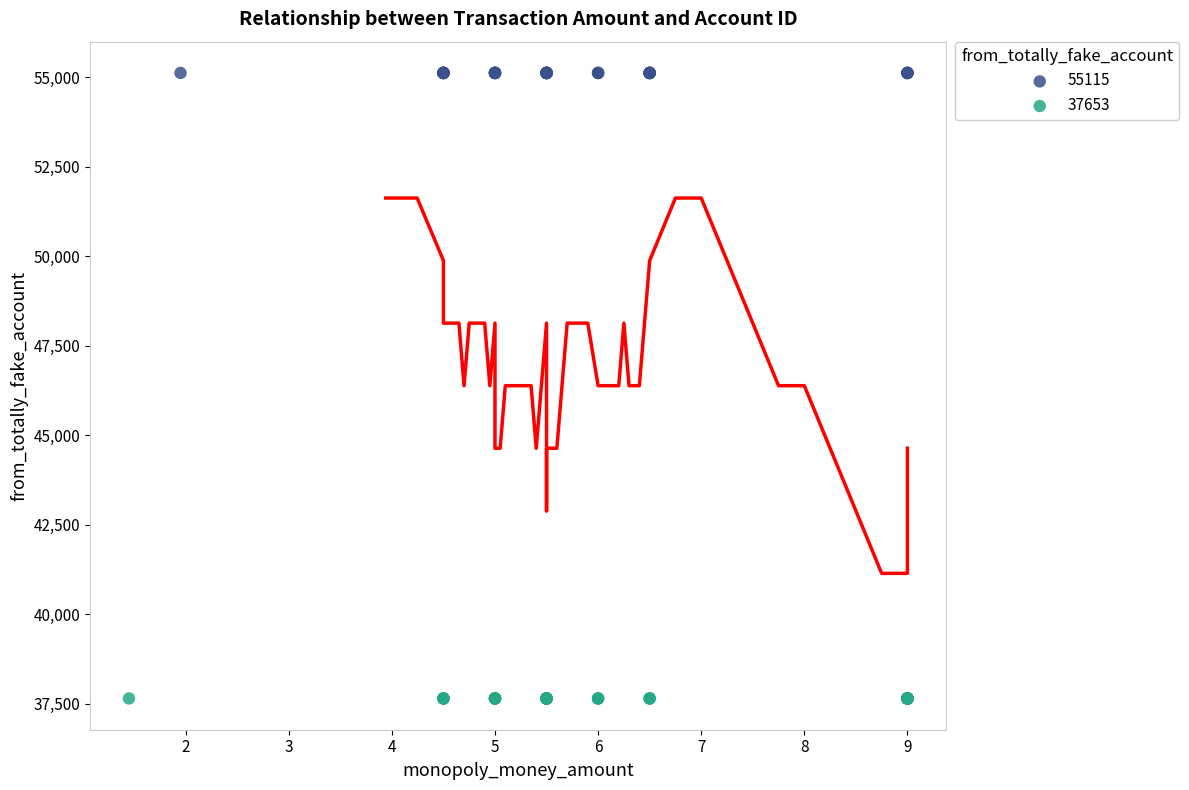

Which series reaches the maximum Y coordinate?

55115